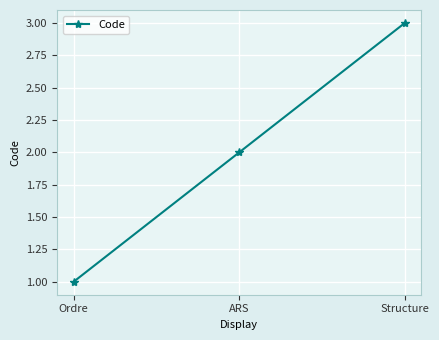

The chart shows a value of 2 at Ordre. True or false?

False